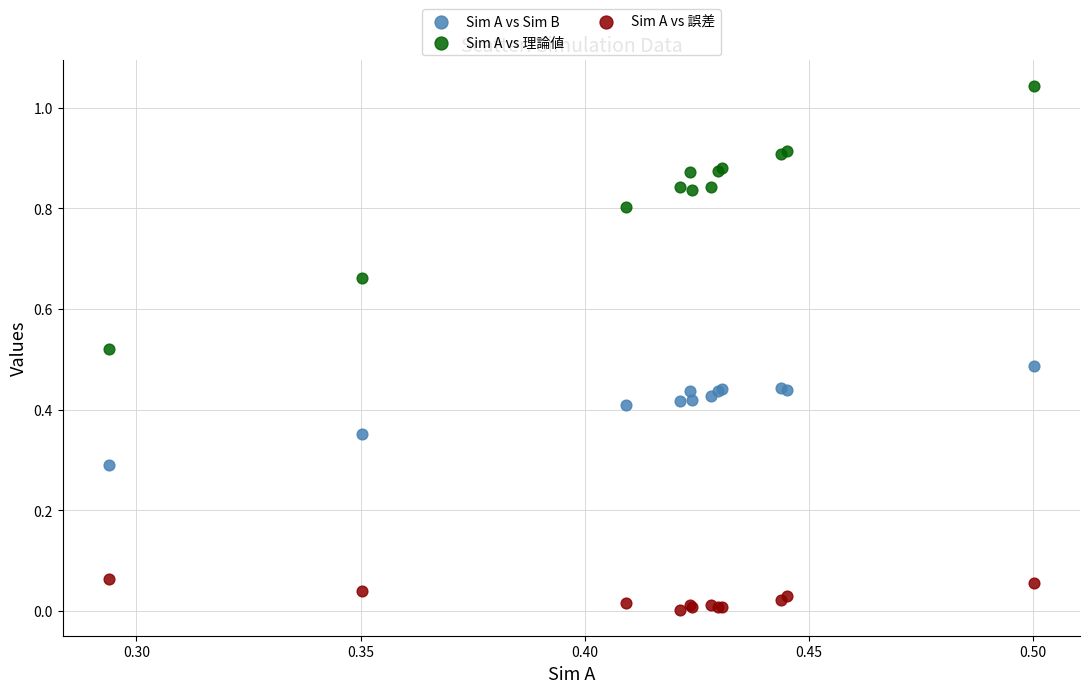

Which series has the widest spread of Y values?

Sim A vs 理論値